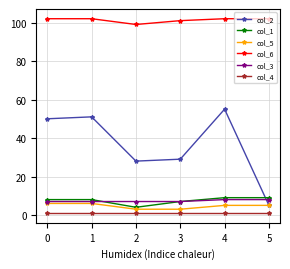

True or false: col_5 and col_6 cross at least once.

False